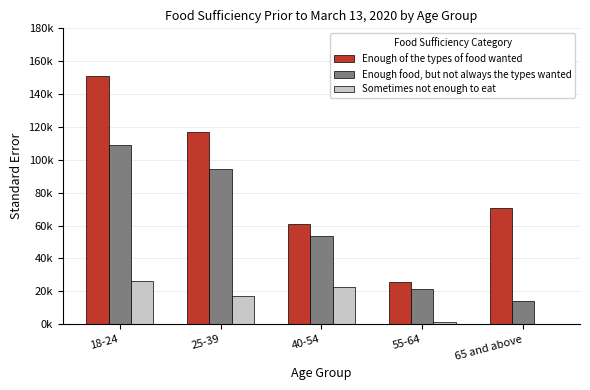

What are all the series names shown in the legend?

Enough of the types of food wanted, Enough food, but not always the types wanted, Sometimes not enough to eat